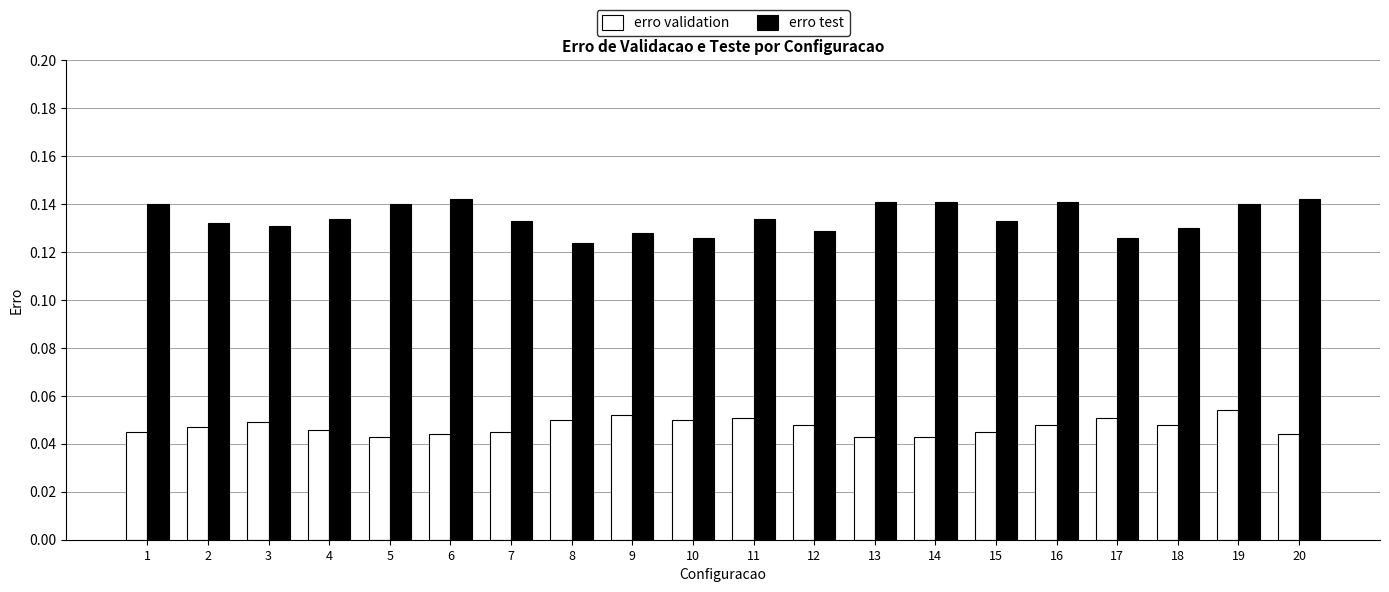

Rank the series by their maximum value, from lowest to highest.

erro validation, erro test